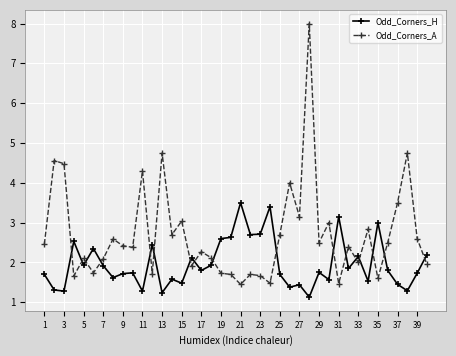

What is the smallest value displayed?

1.1